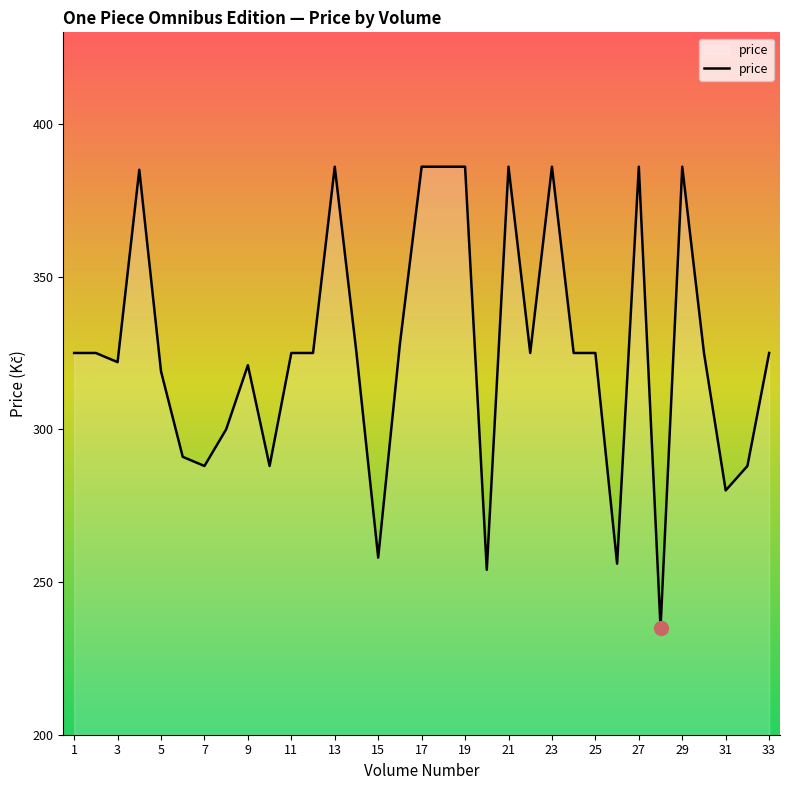

What is the maximum value shown in the chart?

386